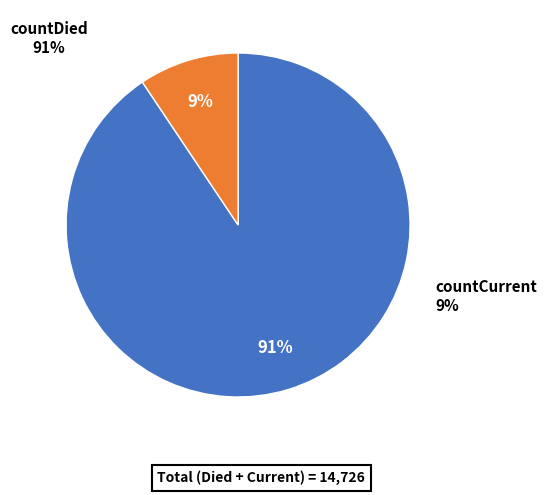

To the nearest percent, what percentage of the pie is countDied?

91%